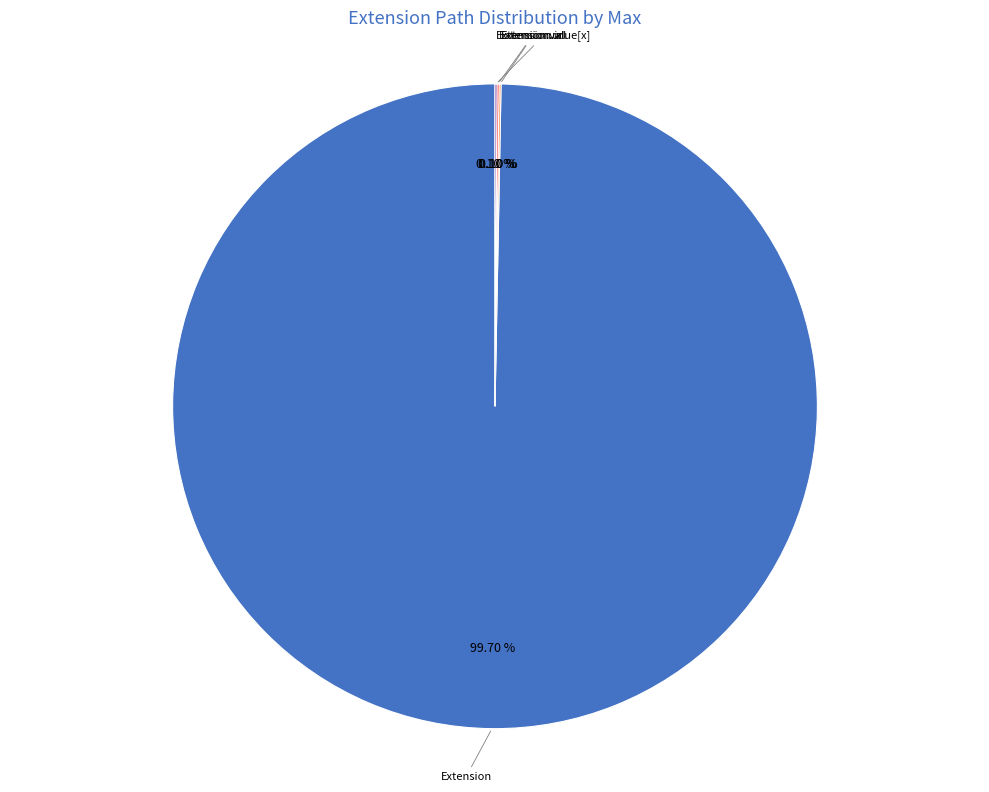

To the nearest percent, what portion does Extension represent?

100%